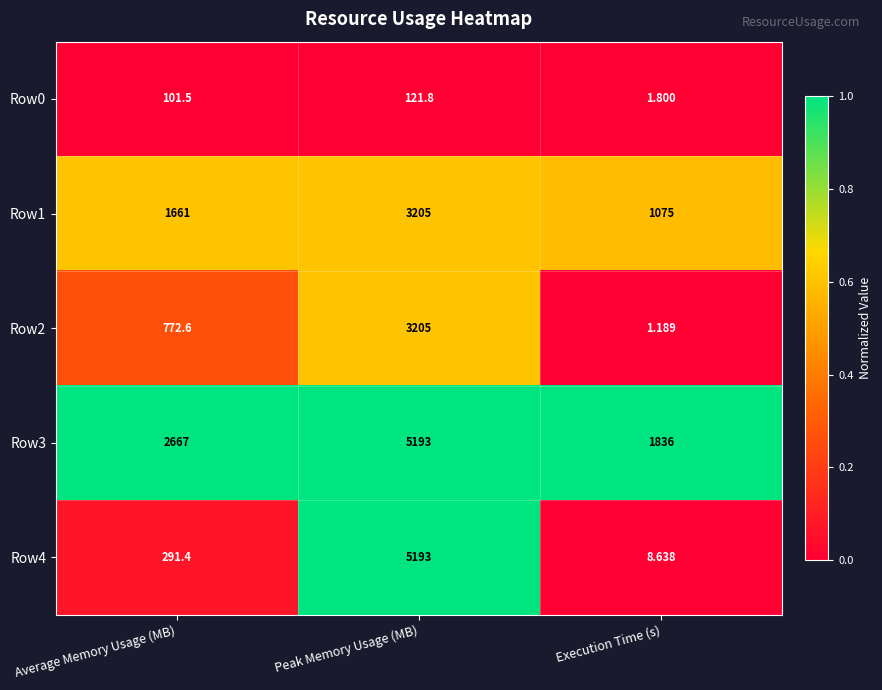

At which category does the chart reach its peak across all series?

Peak Memory Usage (MB)